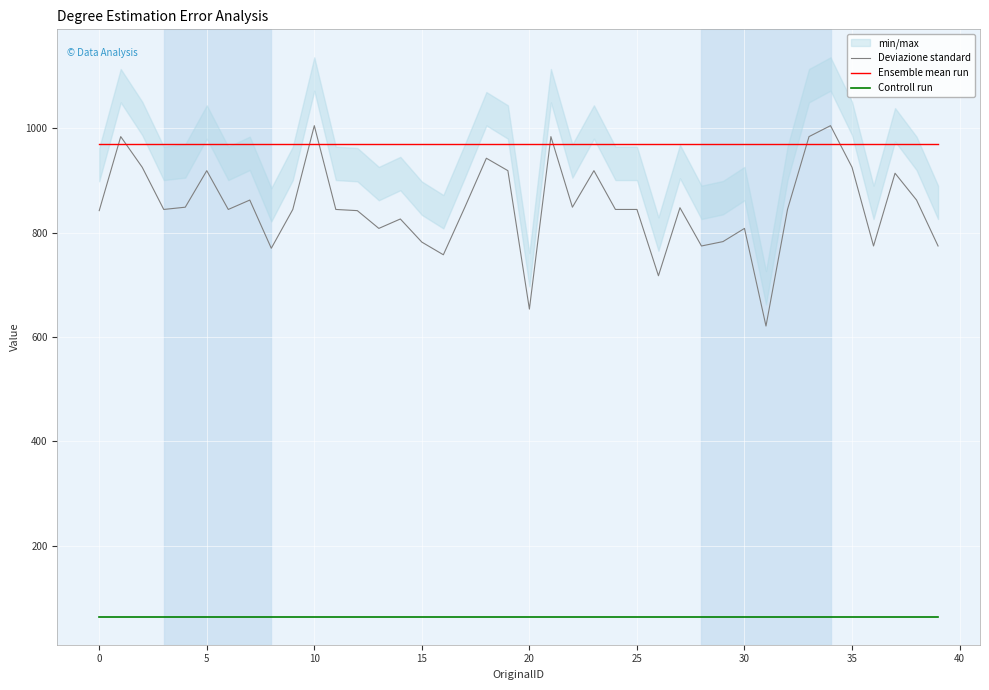

True or false: Controll run and Ensemble mean run intersect in this chart.

False